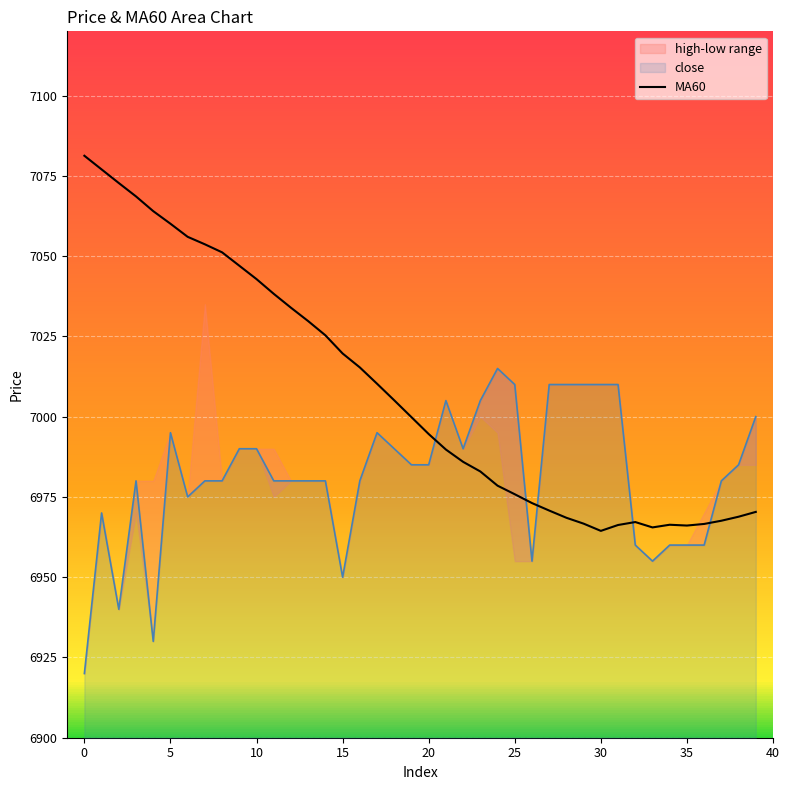

True or false: MA60 has a value of 2090.7 at 5.

False